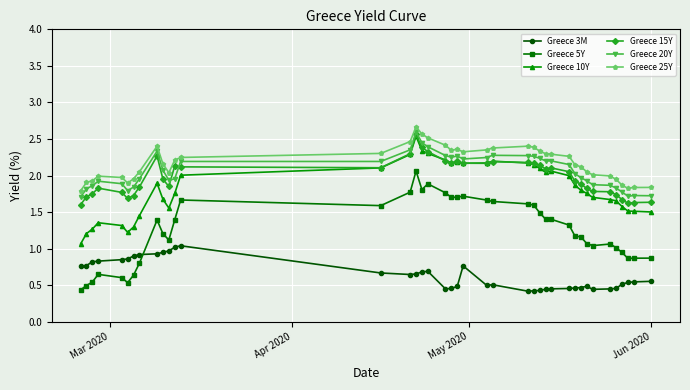

True or false: Greece 5Y and Greece 25Y intersect in this chart.

False